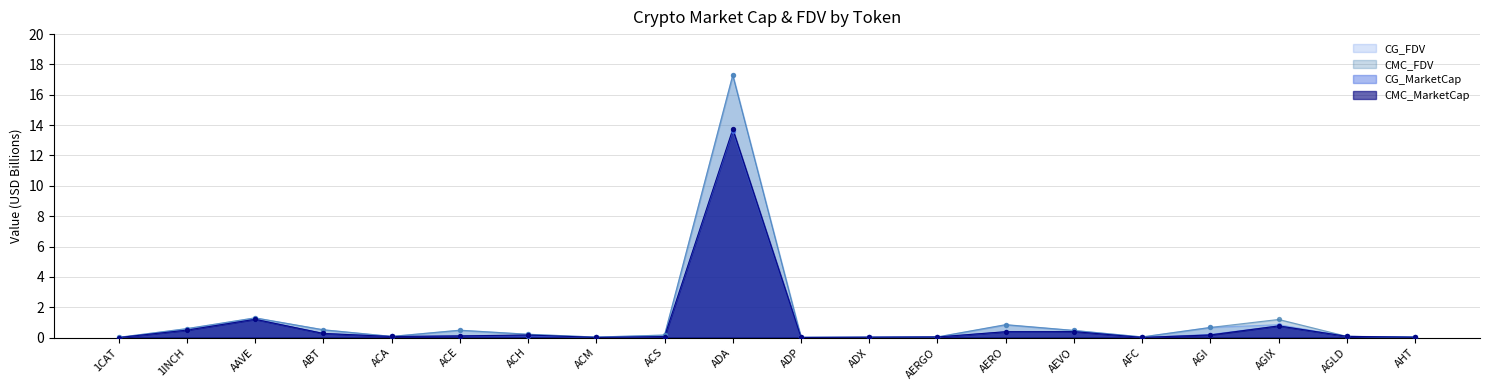

Which series contains the highest Y value?

CG_FDV